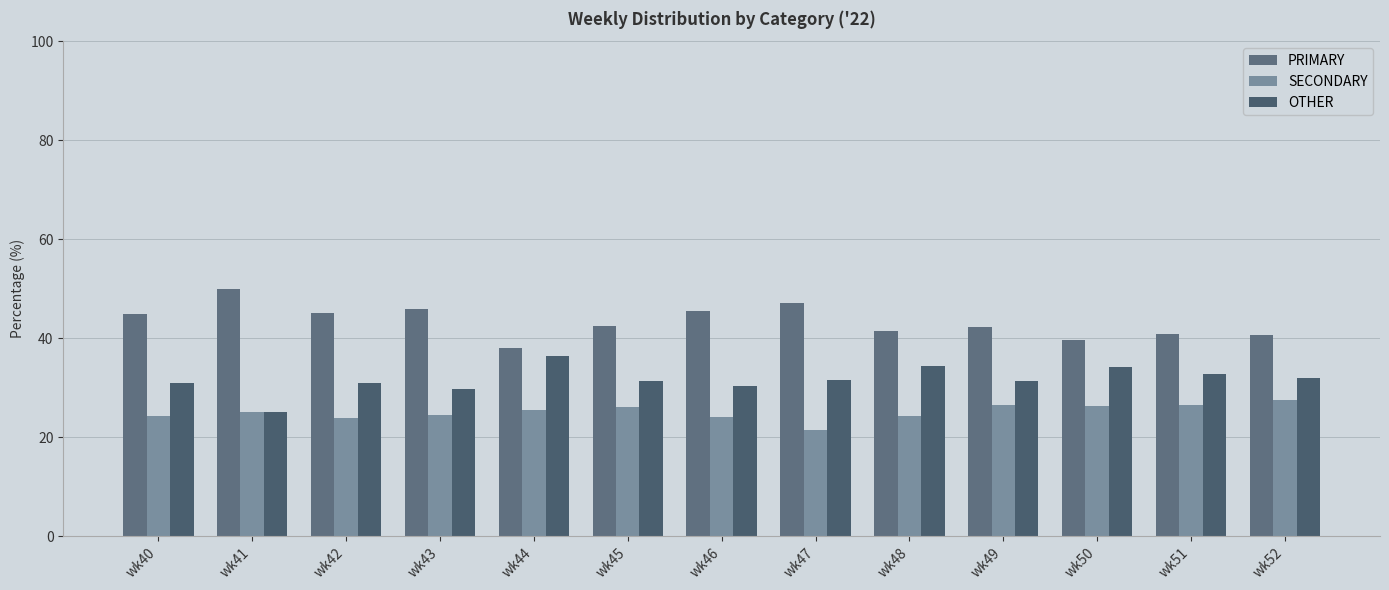

Is it true that OTHER equals 41.6 at wk40?

False